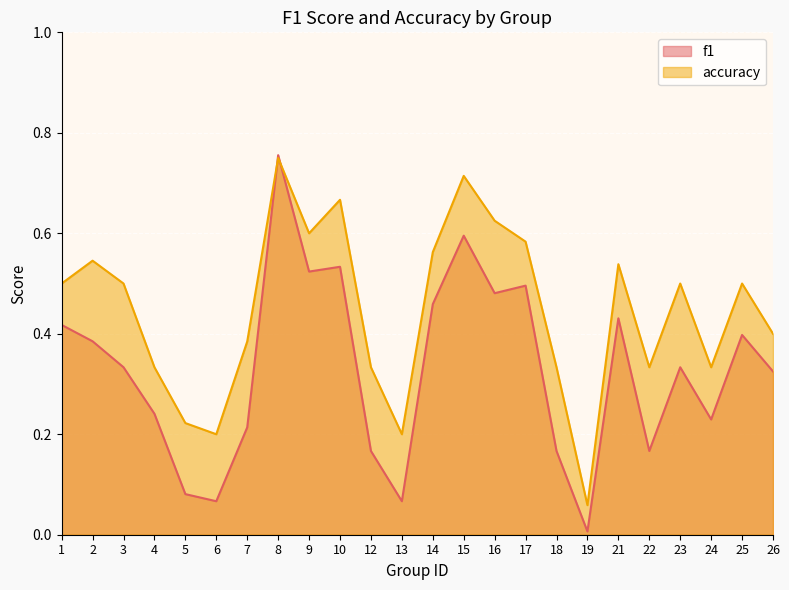

How many interior local peaks does the accuracy series have?

7